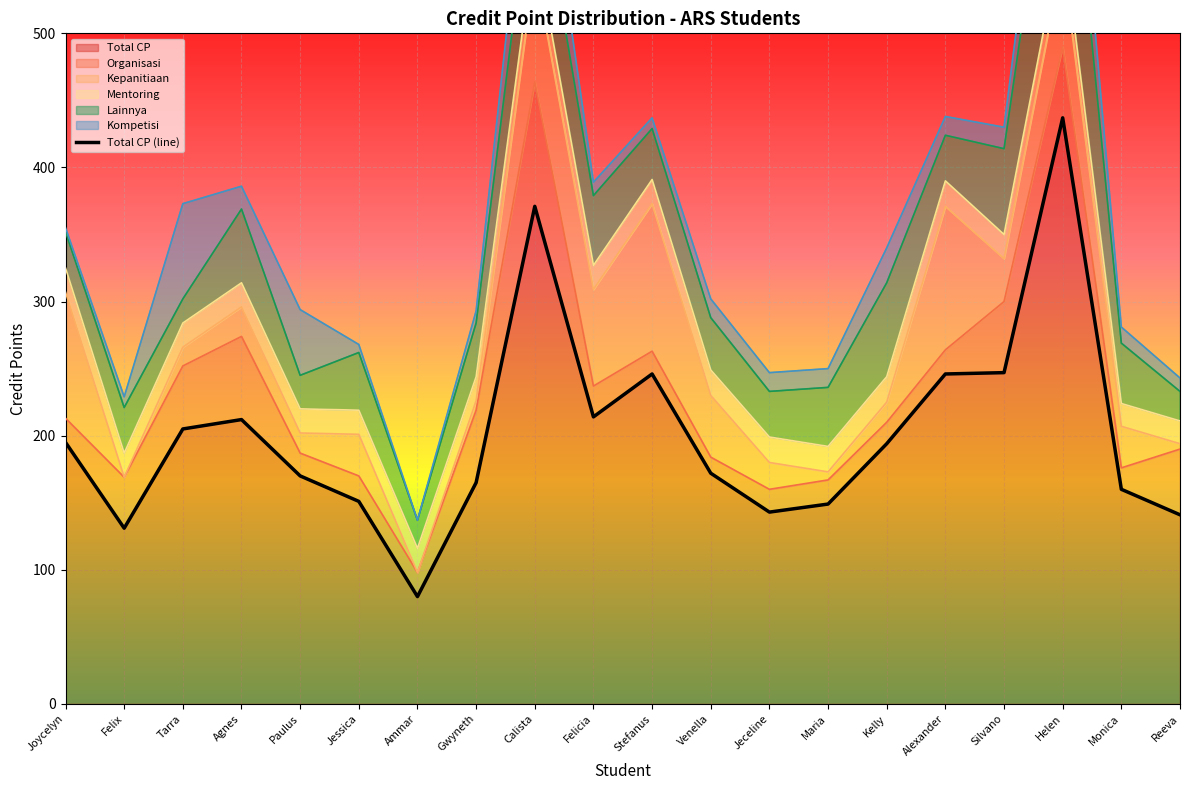

What position from the right is Kelly?

6